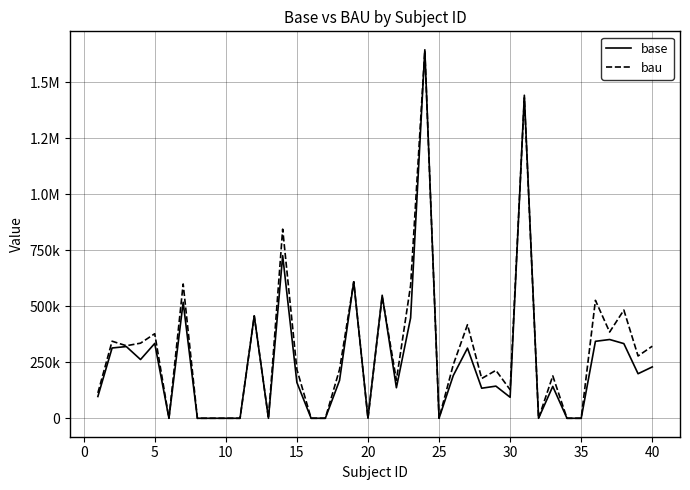

Reading left to right, extract all data points from this chart.

base: 97367.4	313983.7	320300.1	262412.1	334364.9	82.5	518103.5	93.4	124.3	135.1	99.0	457494.1	46.1	726178.7	159968.9	186.9	125.1	169173.0	609733.5	244.4	549376.5	136474.8	448343.6	1645367.6	88.0	190831.7	313297.9	134366.1	143635.2	93923.2	1442337.6	48.9	142458.0	115.3	94.6	343674.1	351785.8	333526.8	199021.7	229389.3
bau: 113210.8	344186.3	323944.2	335446.9	377656.4	94.0	599642.4	108.2	149.9	161.8	123.6	456796.5	56.6	844424.3	218005.1	220.6	157.3	218010.0	609425.9	306.6	544240.6	170146.2	593375.5	1641285.9	141.3	239246.8	417861.7	177665.4	214035.9	127584.5	1430875.9	69.9	189472.8	183.0	138.4	526664.4	385143.7	483189.8	278304.5	321832.6